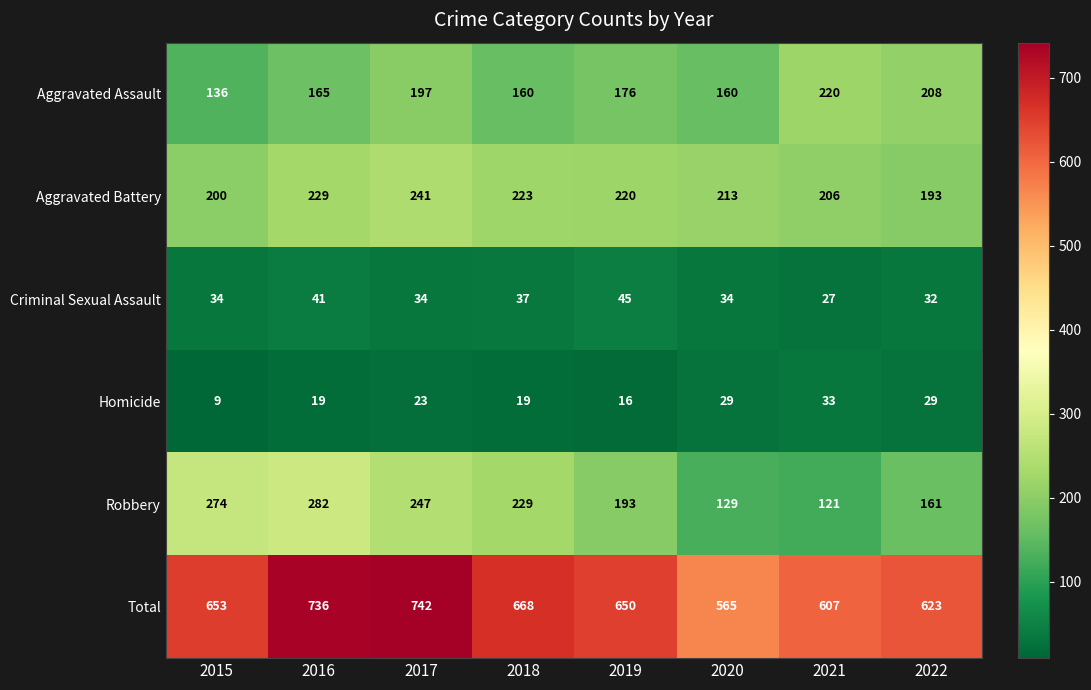

What is the total value across all series at 2017?

1484